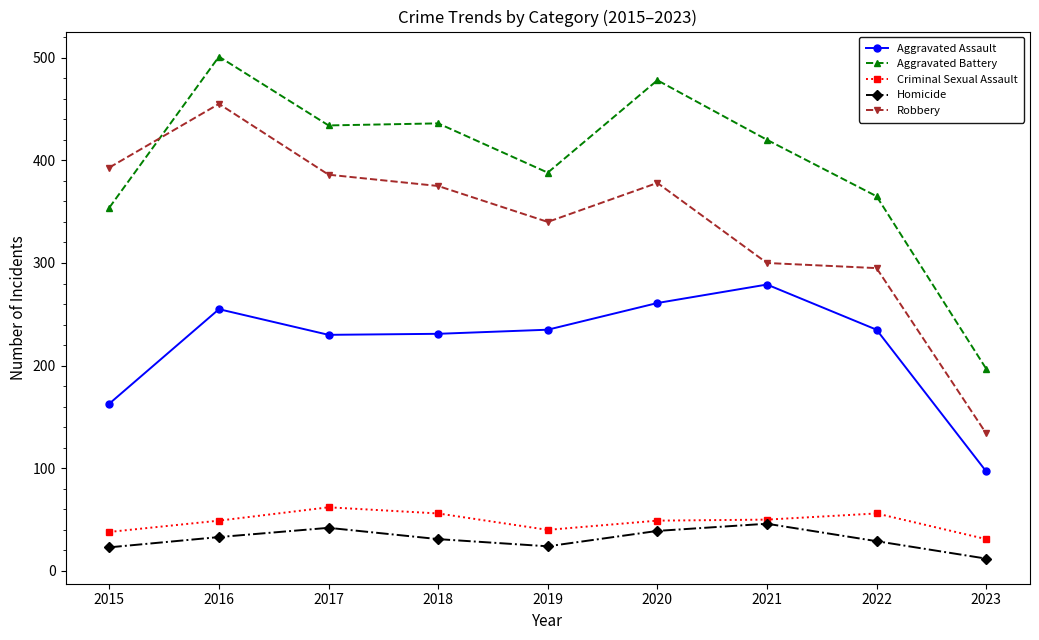

At how many categories does at least one series exceed 155?

9